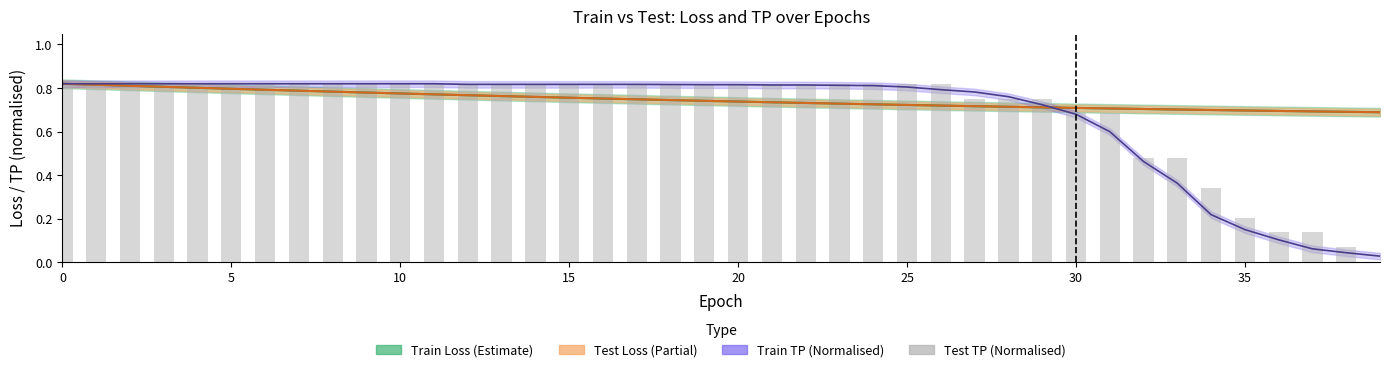

Count the number of values greater than 0.

39